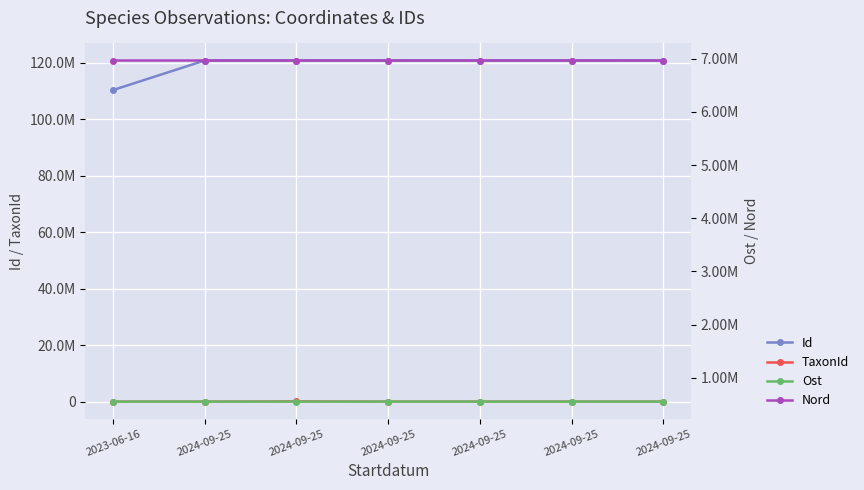

At how many categories does at least one series exceed 111134503?

6